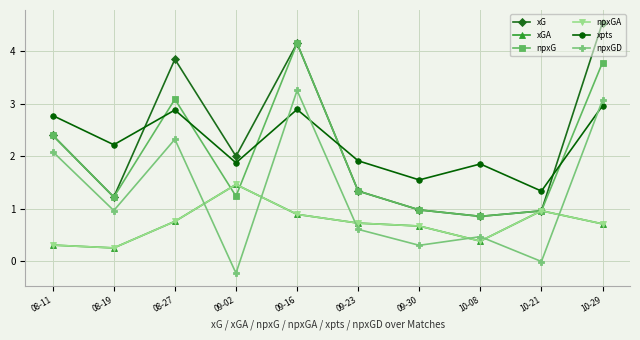

Is this an area chart (filled region under the line)?

No